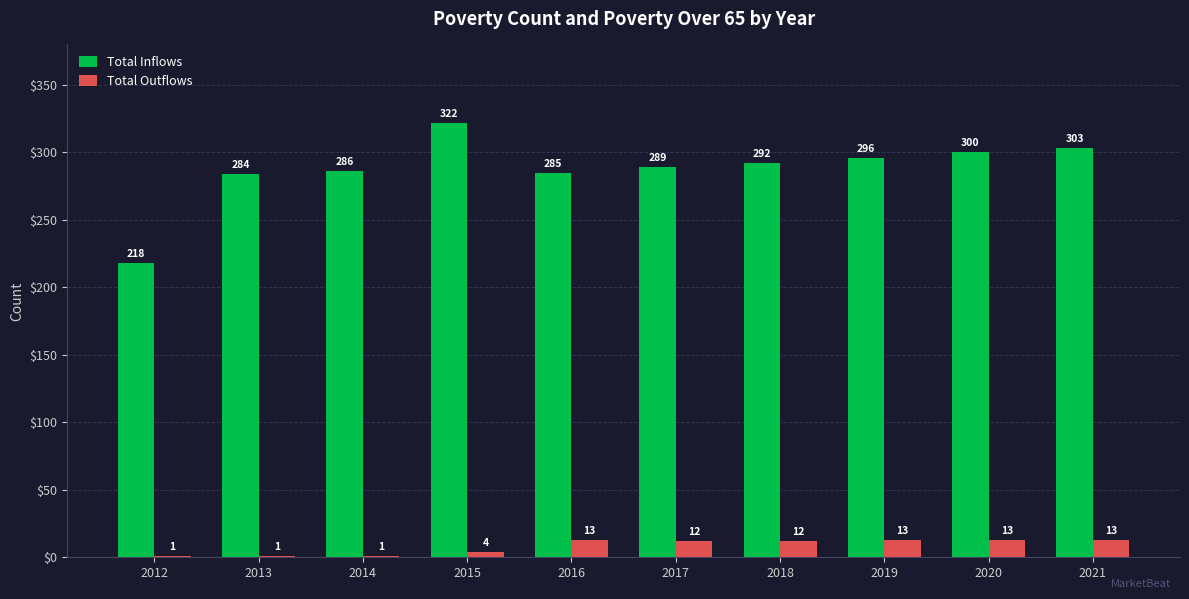

What is the highest value of the Total Outflows series?

13